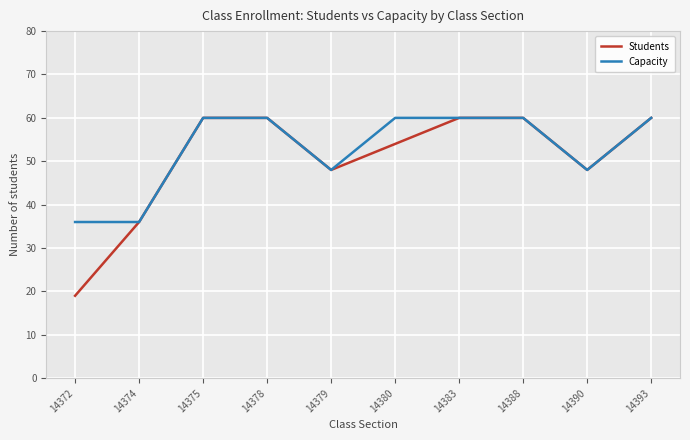

Rank the series by their average value, from highest to lowest.

Capacity, Students